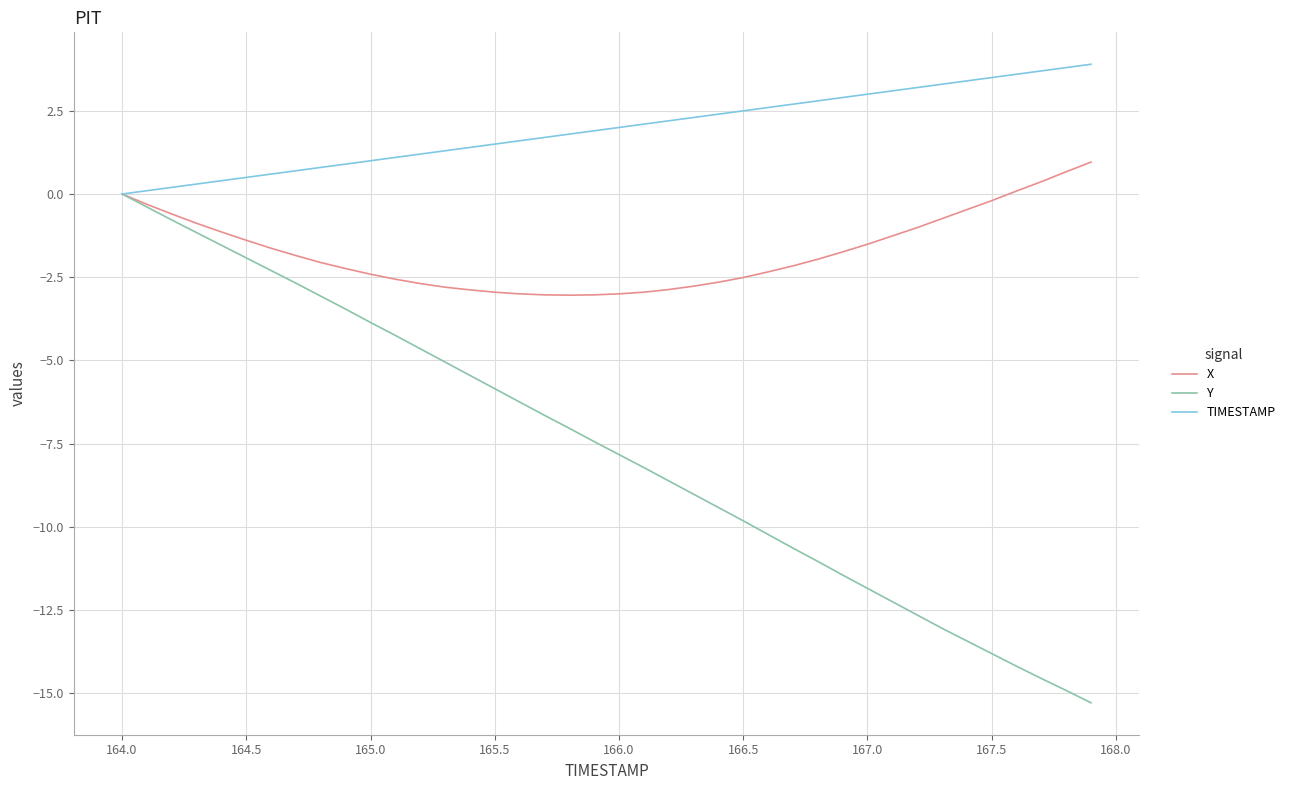

What is the average value of the Y series?

-7.7